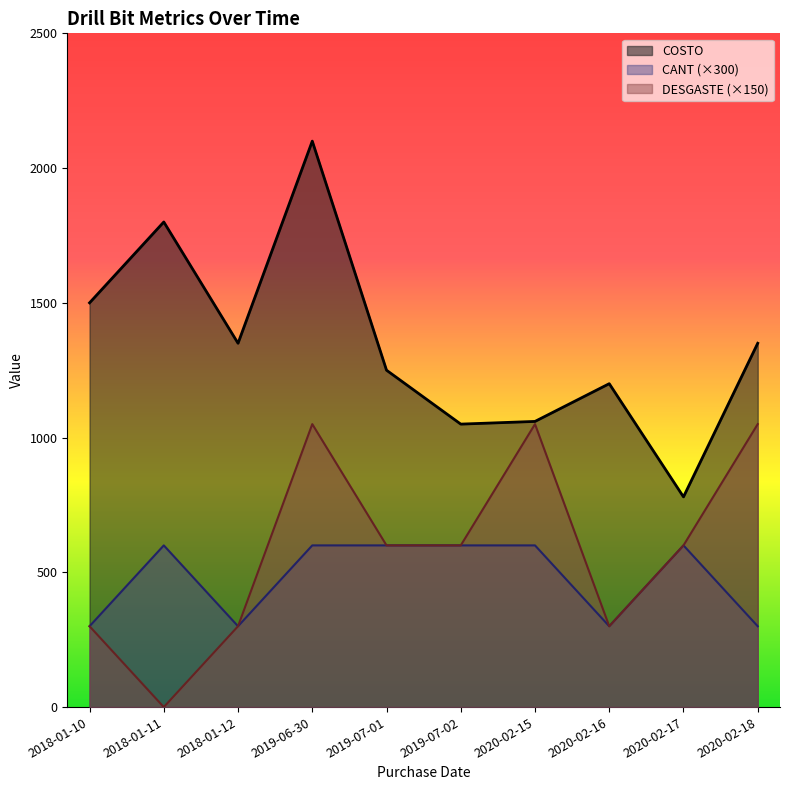

What is the difference between the maximum and second lowest values in the COSTO series?

1050